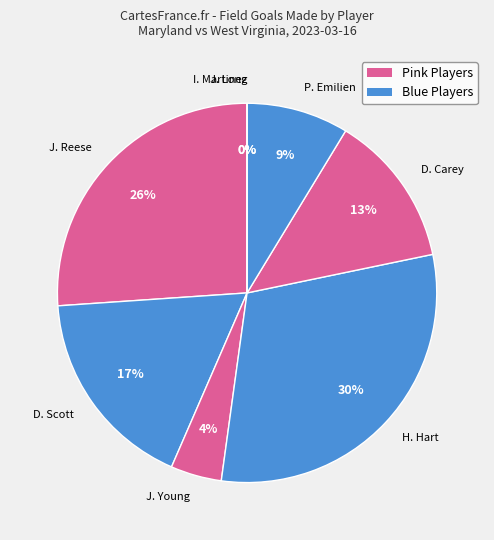

Is there a majority slice in this chart?

No